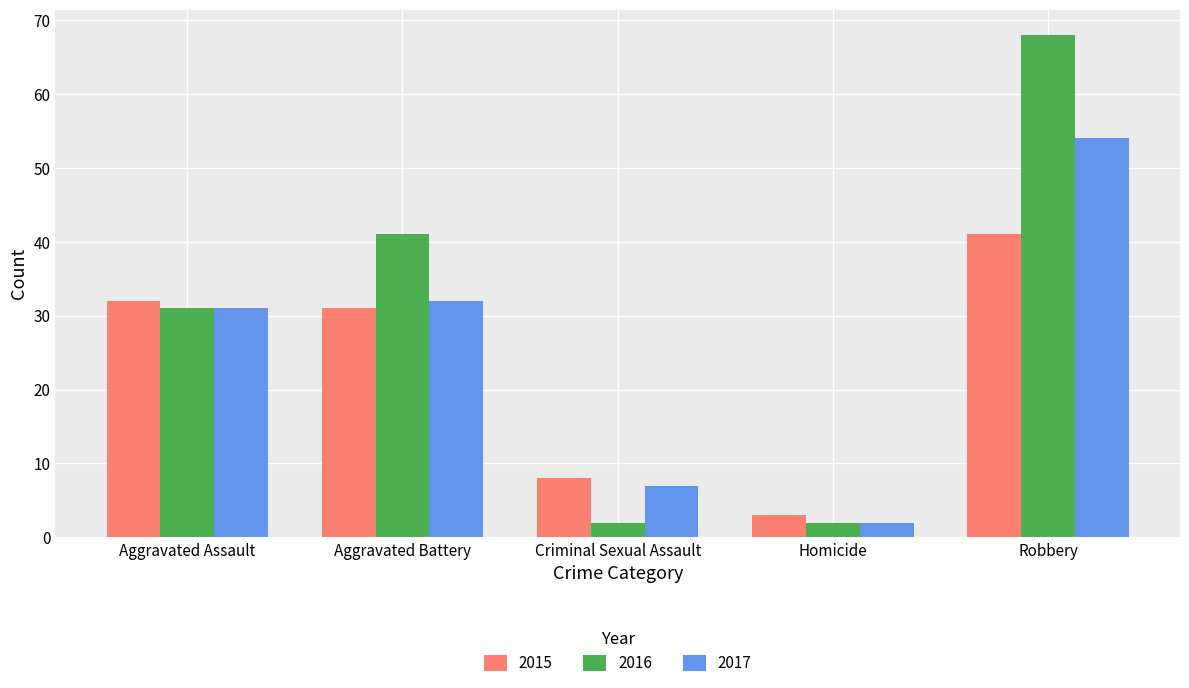

Reading right to left, extract all data points from this chart.

2015: Robbery=41	Homicide=3	Criminal Sexual Assault=8	Aggravated Battery=31	Aggravated Assault=32
2016: Robbery=68	Homicide=2	Criminal Sexual Assault=2	Aggravated Battery=41	Aggravated Assault=31
2017: Robbery=54	Homicide=2	Criminal Sexual Assault=7	Aggravated Battery=32	Aggravated Assault=31